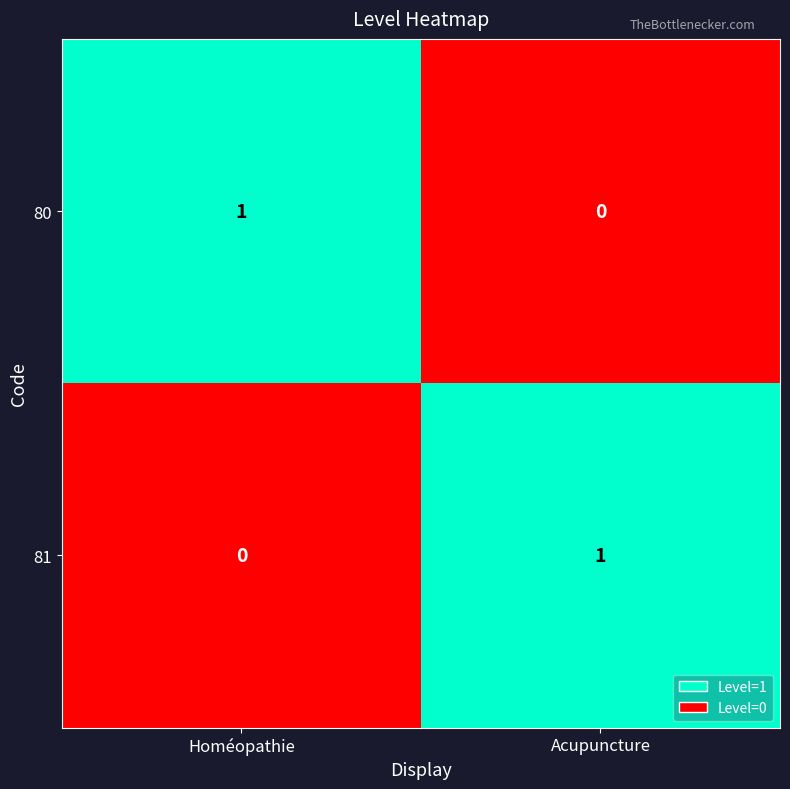

At which label does 81 reach its minimum?

Homéopathie